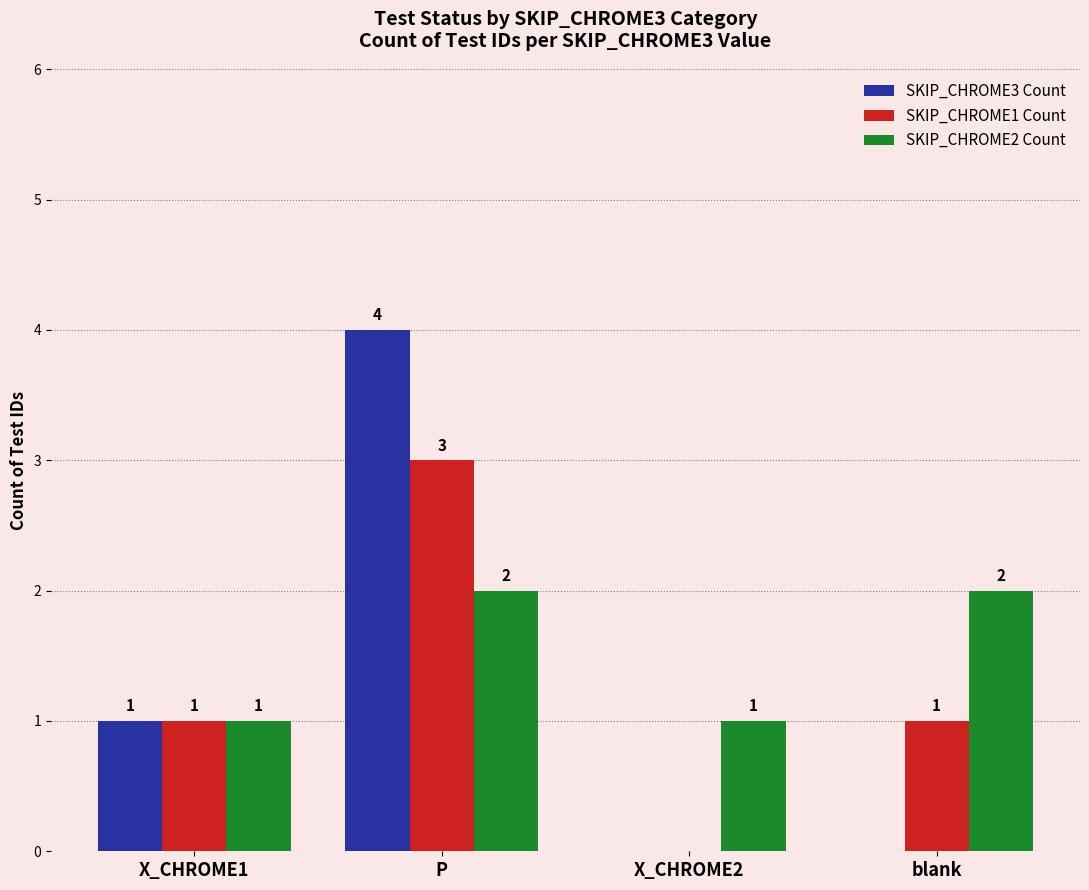

At which label is SKIP_CHROME3 Count closest to 2?

X_CHROME1